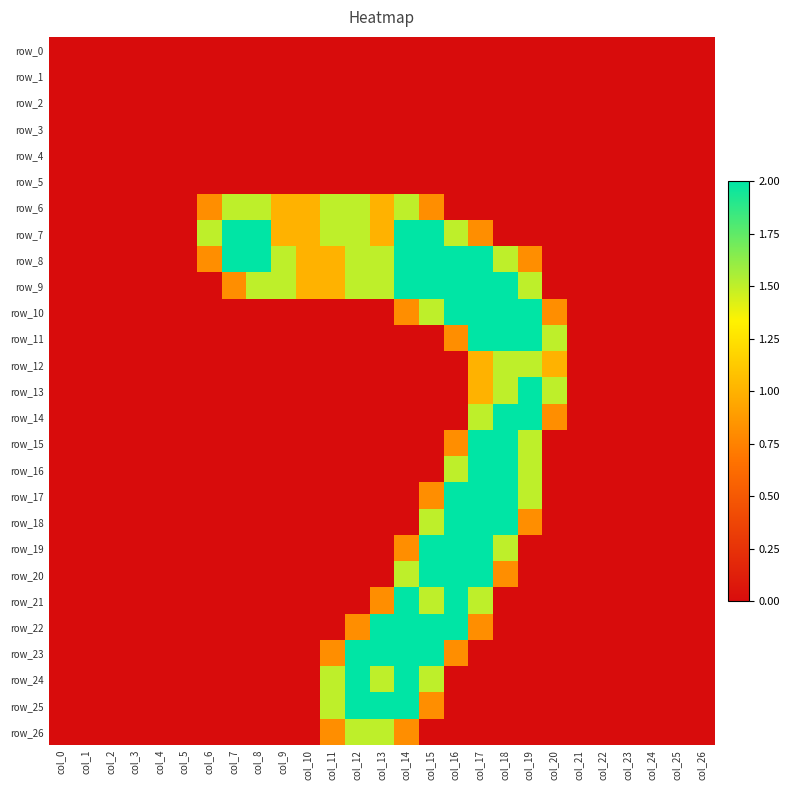

Where is row_8 nearest to the value 1?

col_10